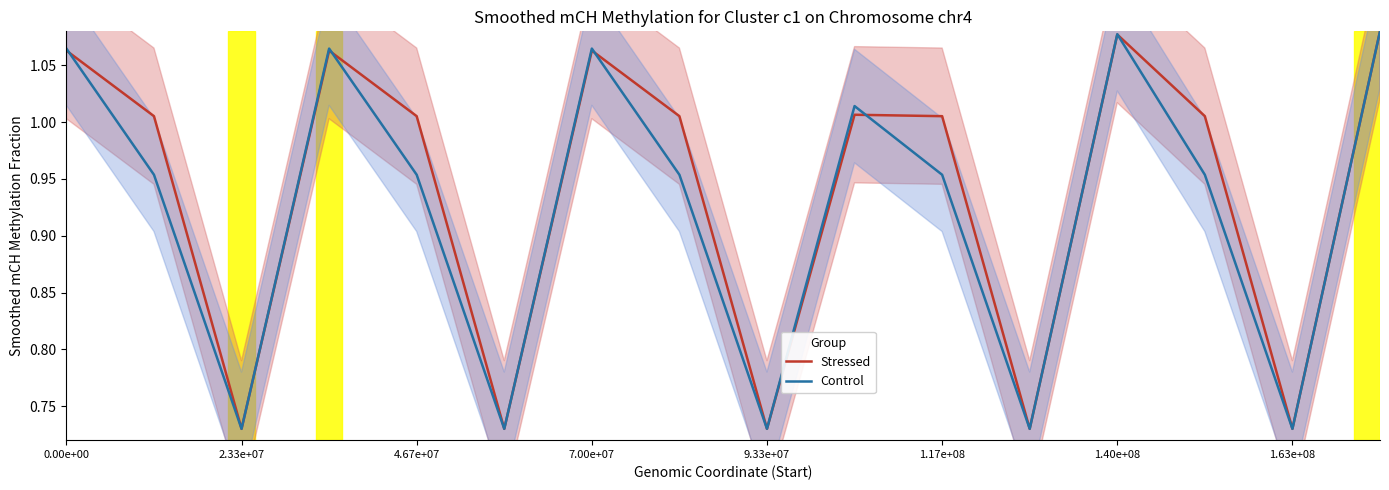

At which label does Stressed first exceed 1?

0.00e+00